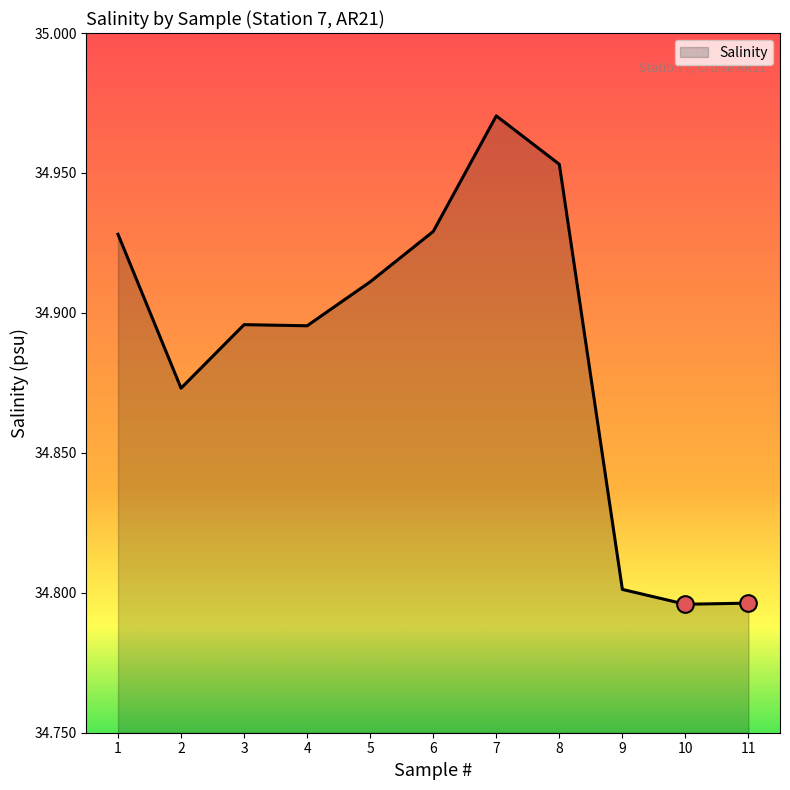

What is the difference between the maximum and minimum values?

0.2